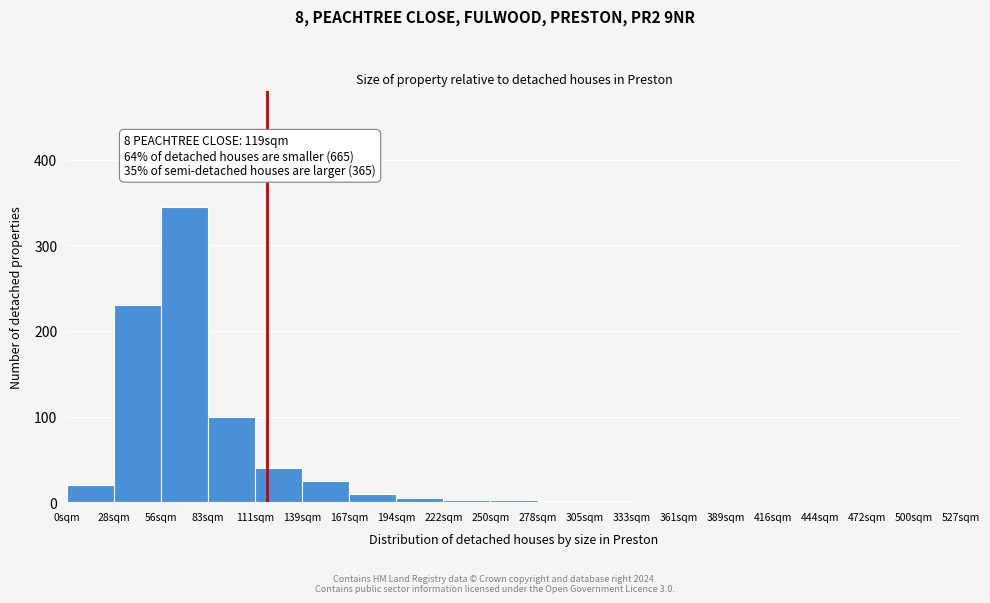

Which range on the x-axis has the tallest bar?

56 to 84